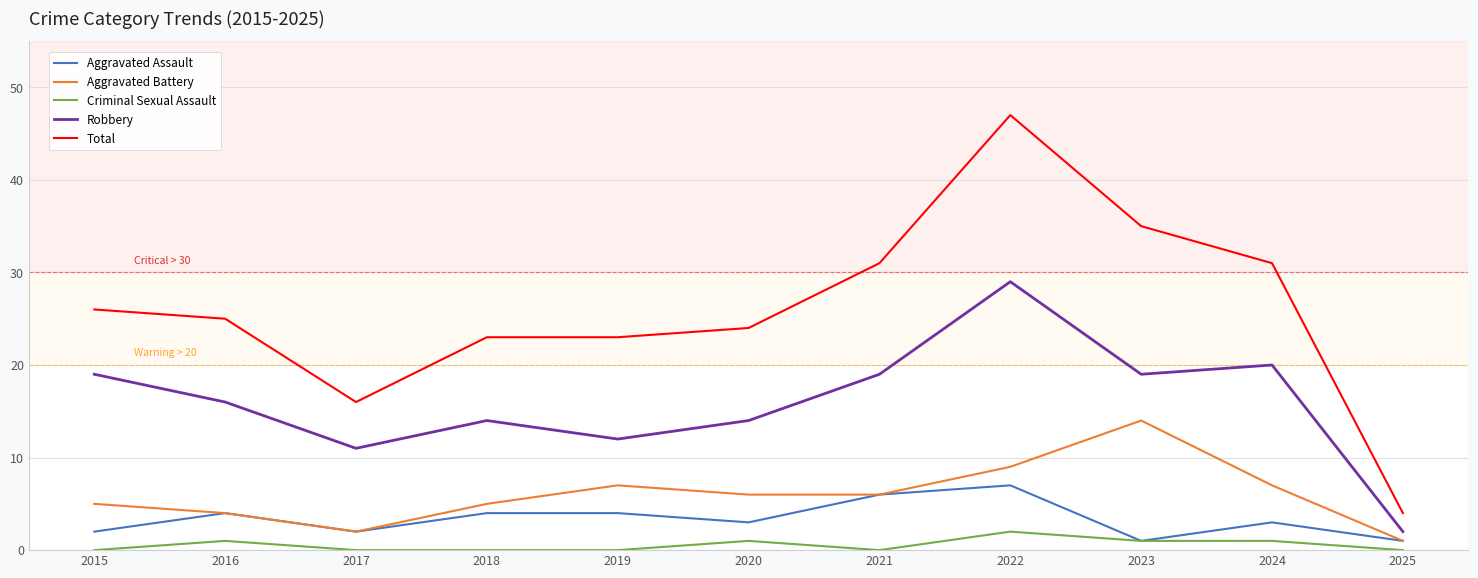

True or false: Total and Robbery cross at least once.

False